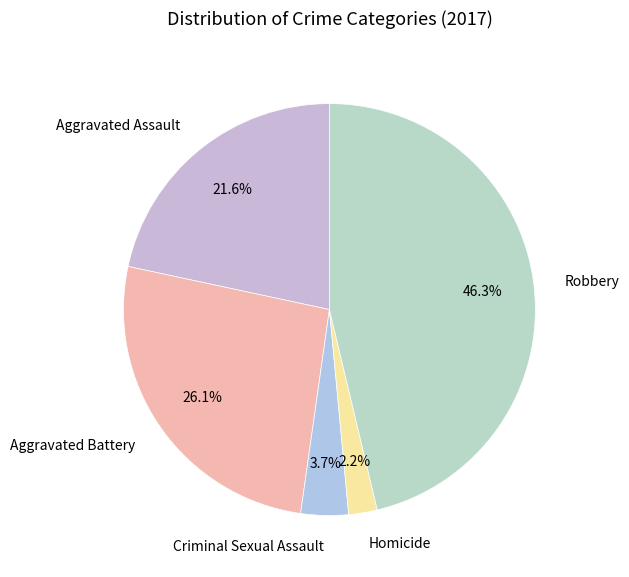

Which has a higher value, Homicide or Aggravated Assault?

Aggravated Assault